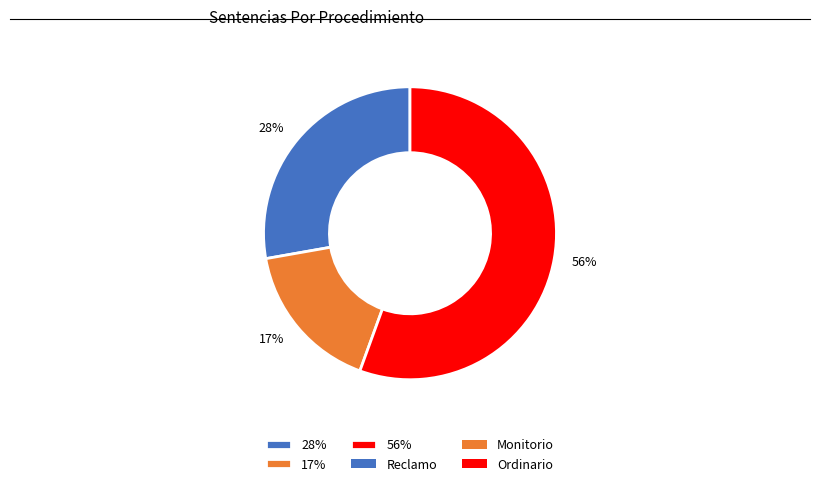

Do 56% and 17% together represent more than half of the pie?

Yes